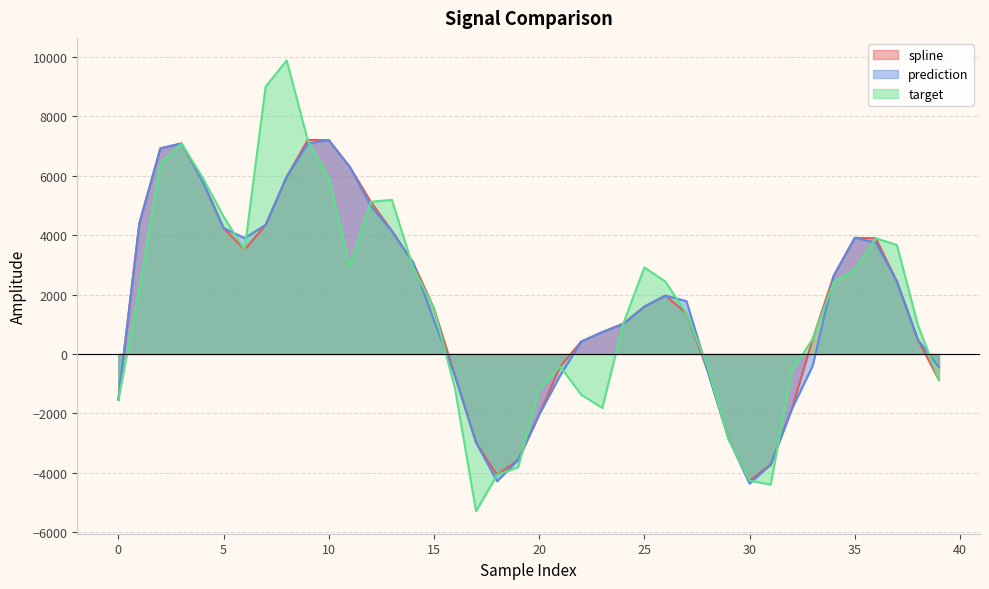

What is the difference between the maximum and second lowest values in the target series?

14290.7